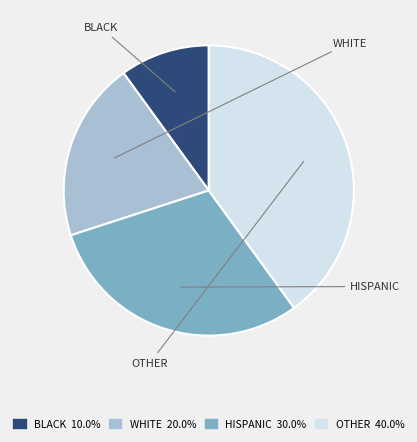

Is there any slice that represents more than half of the pie?

No